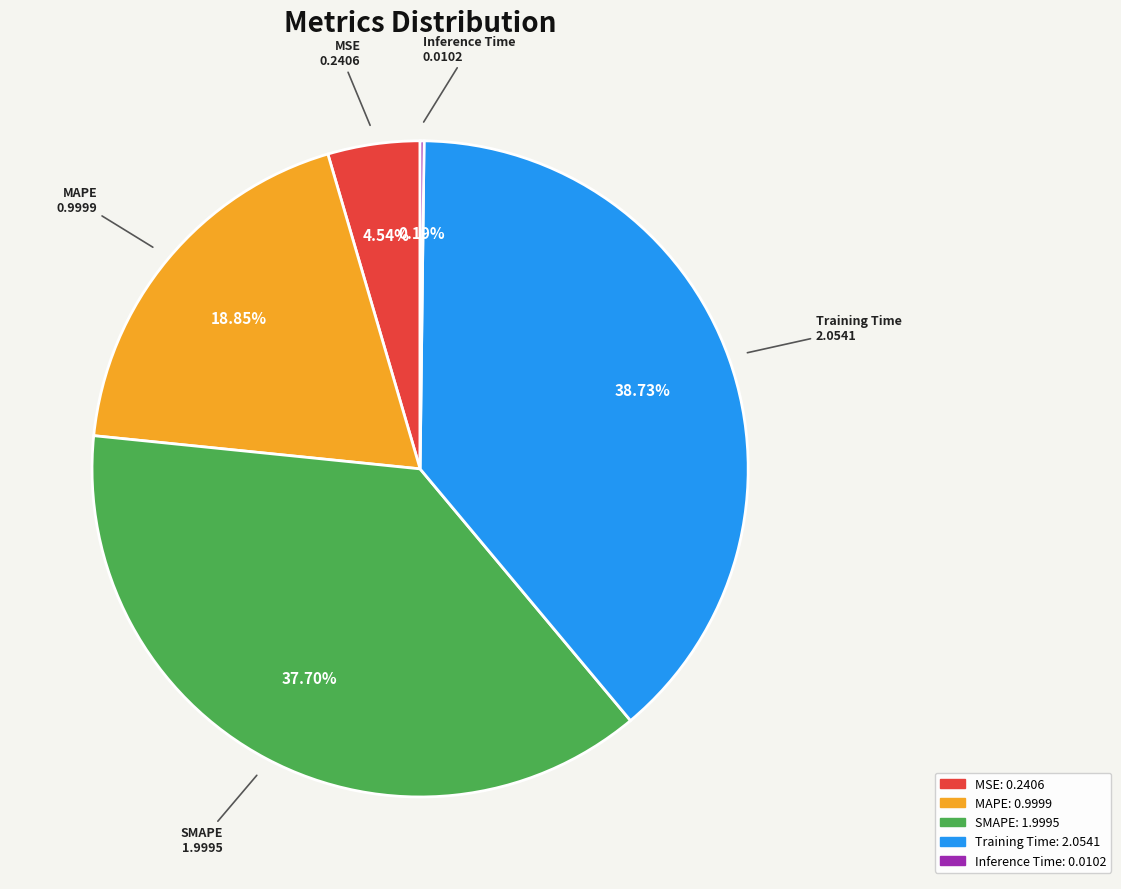

What is the largest slice in the pie chart?

Training Time